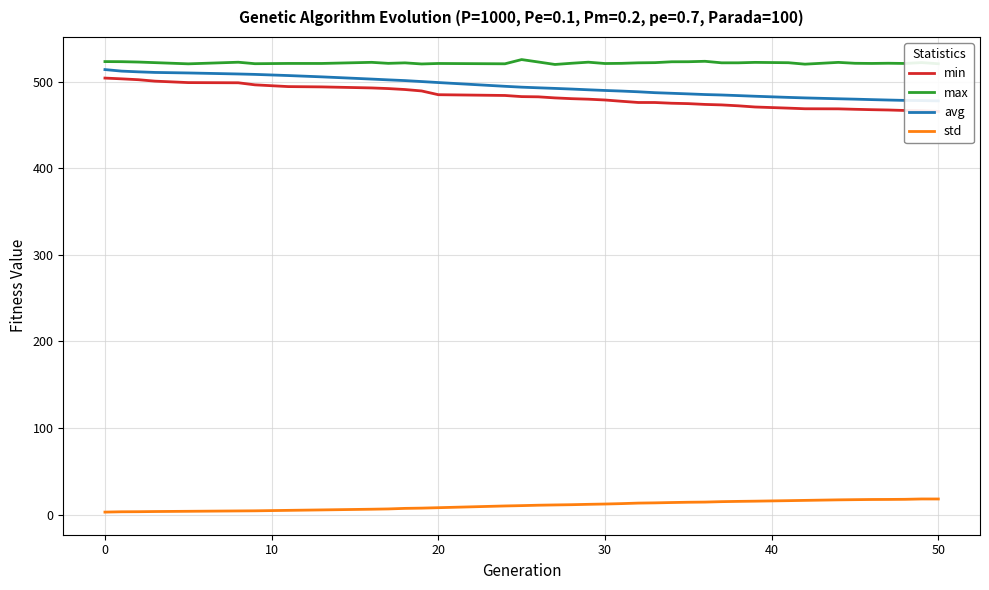

At how many categories does at least one series exceed 23?

39